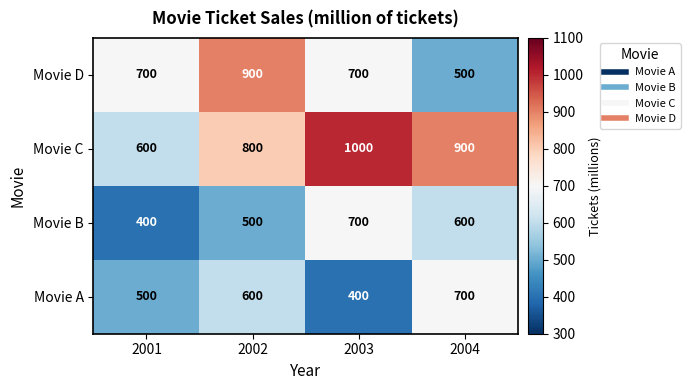

What is the smallest value displayed?

400